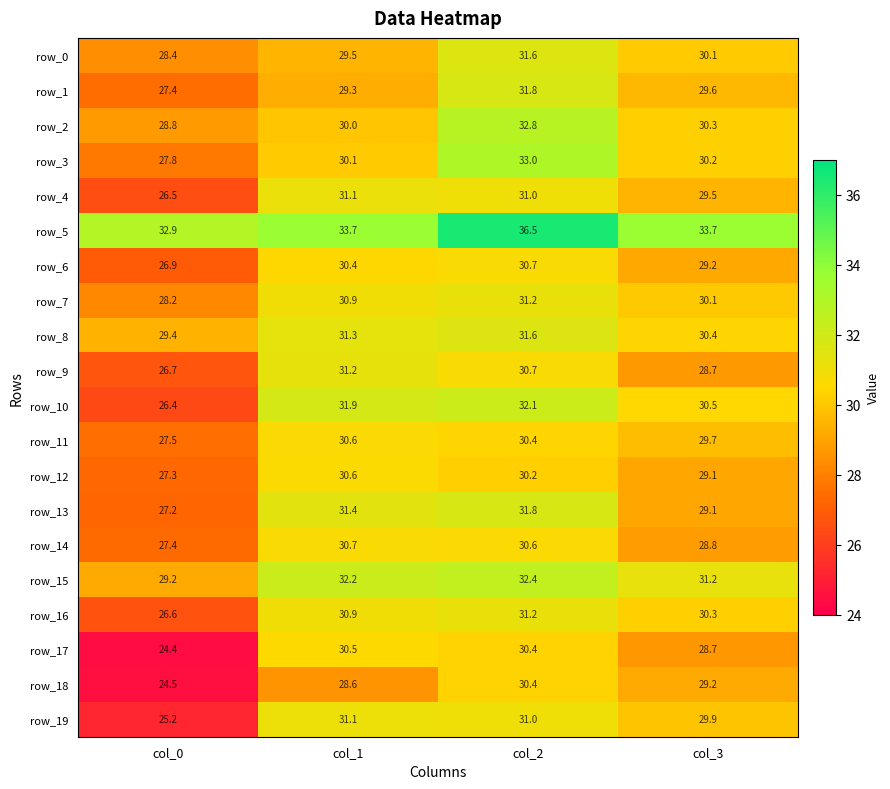

Reading left to right, transcribe all the data shown in this chart.

row_0: 28.4	29.5	31.6	30.1
row_1: 27.4	29.3	31.8	29.6
row_2: 28.8	30.0	32.8	30.3
row_3: 27.8	30.1	33.0	30.2
row_4: 26.5	31.1	31.0	29.5
row_5: 32.9	33.7	36.5	33.7
row_6: 26.9	30.4	30.7	29.2
row_7: 28.2	30.9	31.2	30.1
row_8: 29.4	31.3	31.6	30.4
row_9: 26.7	31.2	30.7	28.7
row_10: 26.4	31.9	32.1	30.5
row_11: 27.5	30.6	30.4	29.7
row_12: 27.3	30.6	30.2	29.1
row_13: 27.2	31.4	31.8	29.1
row_14: 27.4	30.7	30.6	28.8
row_15: 29.2	32.2	32.4	31.2
row_16: 26.6	30.9	31.2	30.3
row_17: 24.4	30.5	30.4	28.7
row_18: 24.5	28.6	30.4	29.2
row_19: 25.2	31.1	31.0	29.9